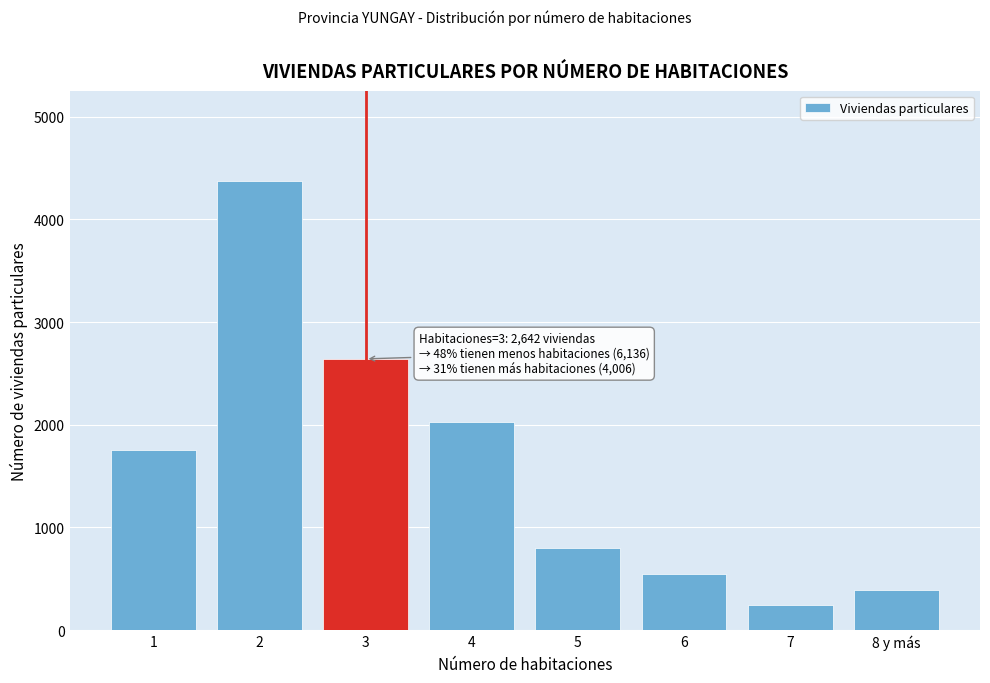

Reading left to right, list all the values displayed in this chart.

1757	4379	2642	2026	801	547	240	392